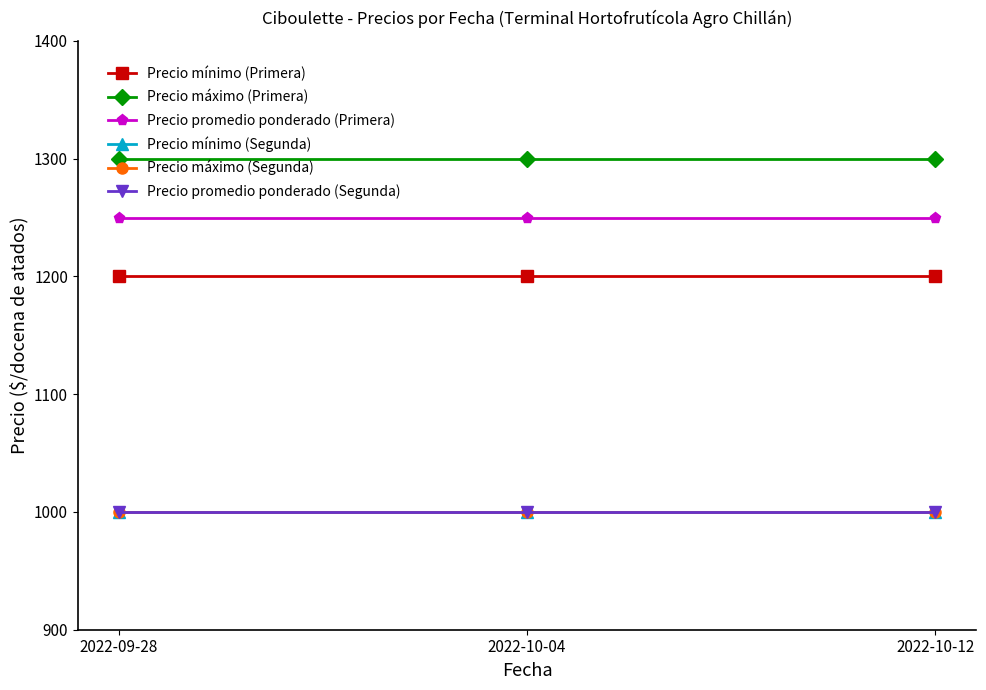

What is the label of the 3rd point from the right?

2022-09-28